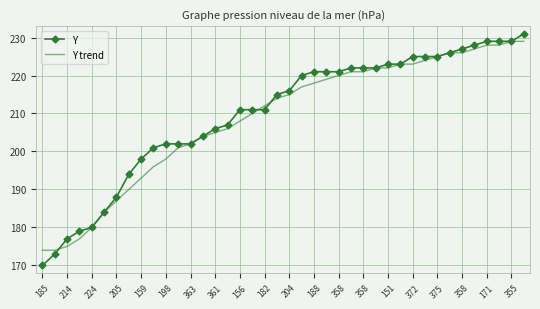

Which series has the widest spread of values?

Y